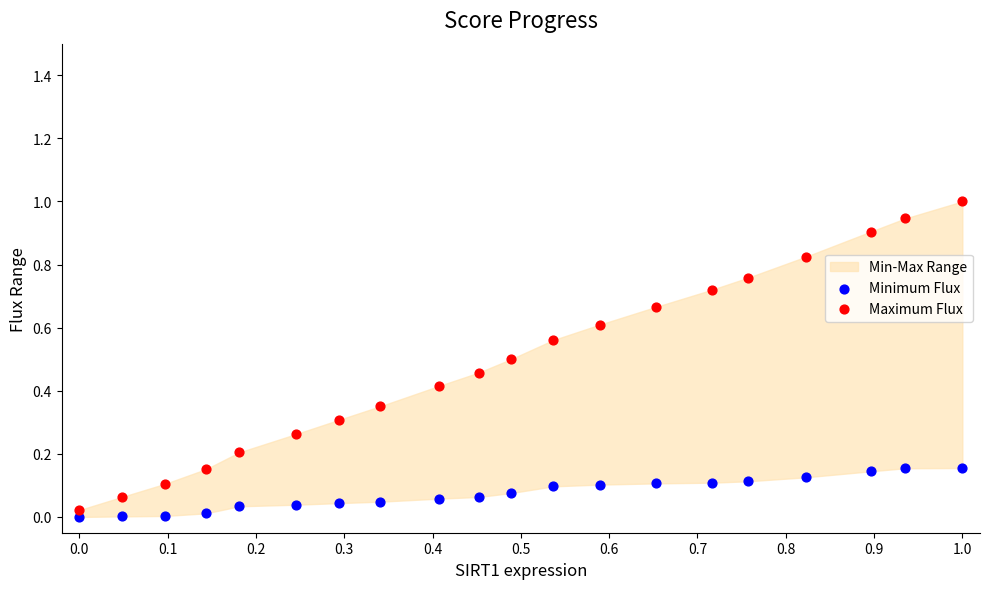

Which series reaches the minimum Y coordinate?

Minimum Flux